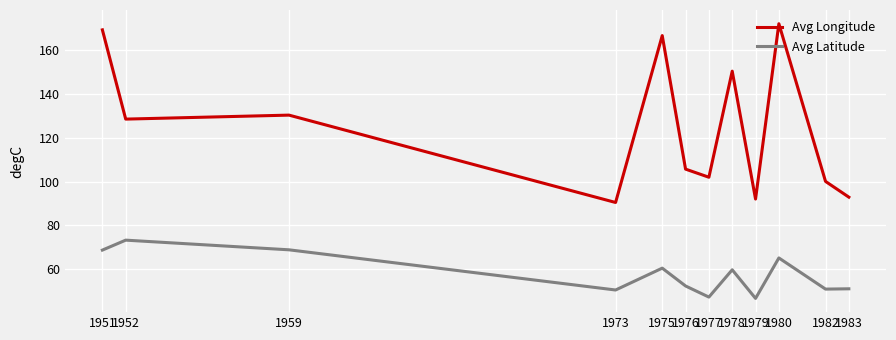

What is the difference between the highest and lowest values at 1959?

61.6